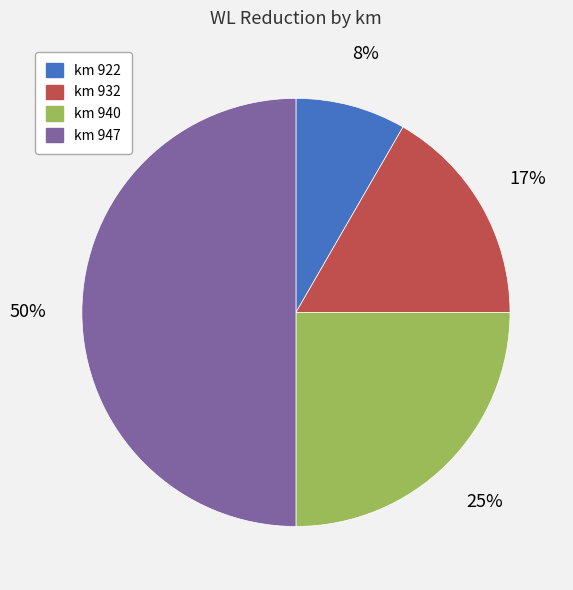

Rank the categories by value from lowest to highest.

km 922, km 932, km 940, km 947